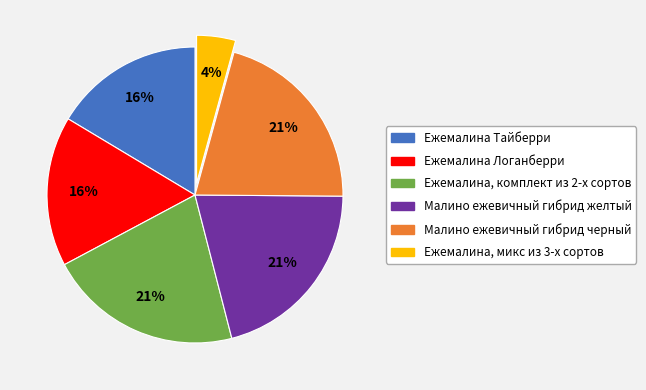

Is the sum of Ежемалина, микс из 3-х сортов and Ежемалина Тайберри greater than half?

No